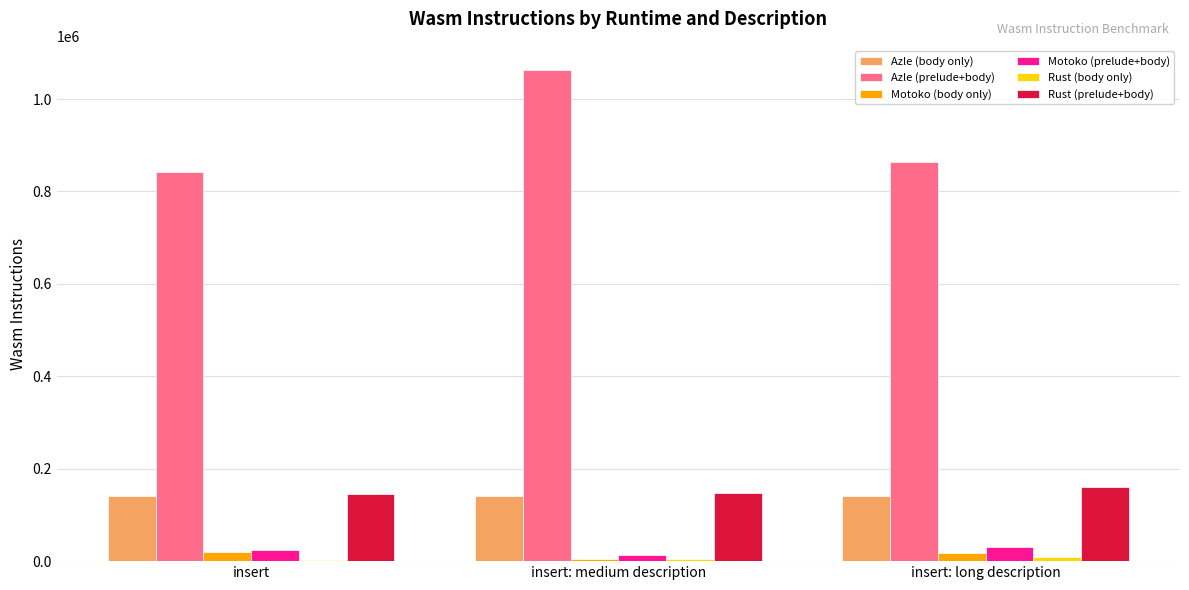

At which label does Azle (prelude+body) first exceed 864386?

insert: medium description